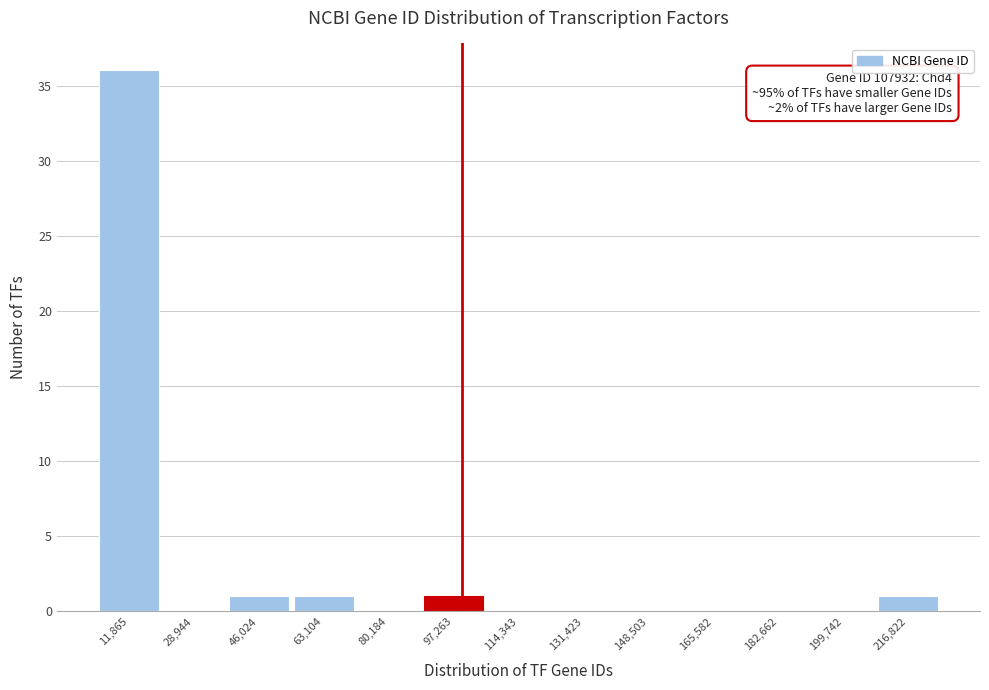

Reading left to right, list all the values displayed in this chart.

11,865=36	28,944=0	46,024=1	63,104=1	80,184=0	97,263=1	114,343=0	131,423=0	148,503=0	165,582=0	182,662=0	199,742=0	216,822=1